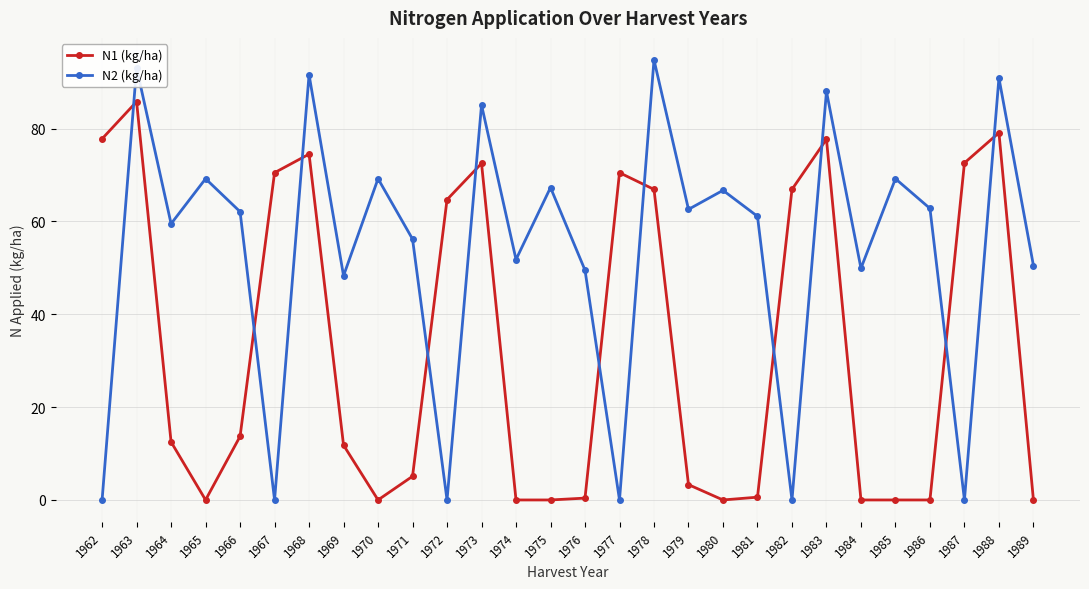

Which series changed the most between 1972 and 1980?

N2 (kg/ha)